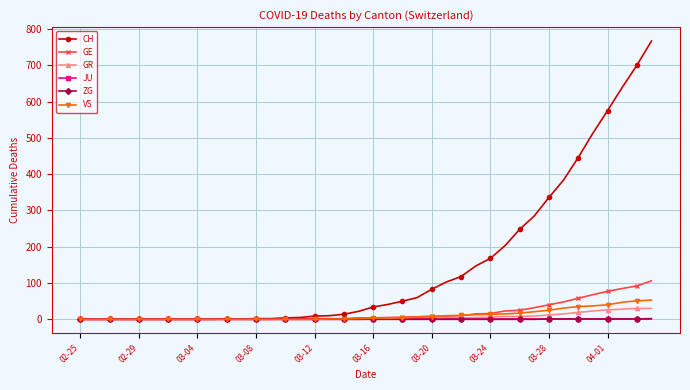

What are all the series names shown in the legend?

CH, GE, GR, JU, ZG, VS